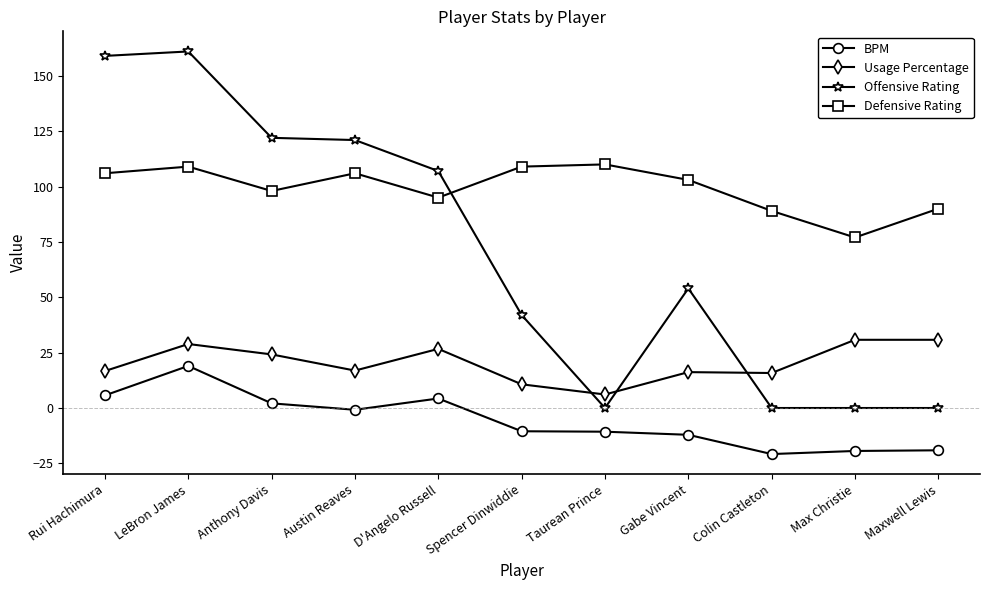

Is it true that Defensive Rating equals 90.0 at Maxwell Lewis?

True